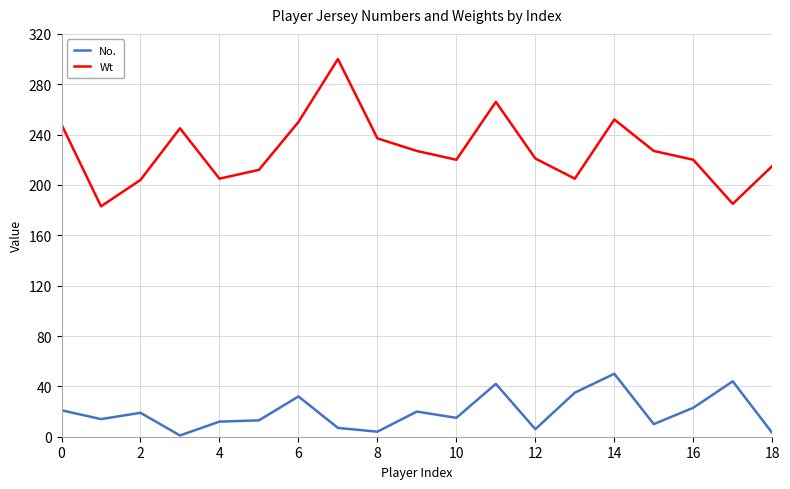

True or false: Wt and No. cross at least once.

False